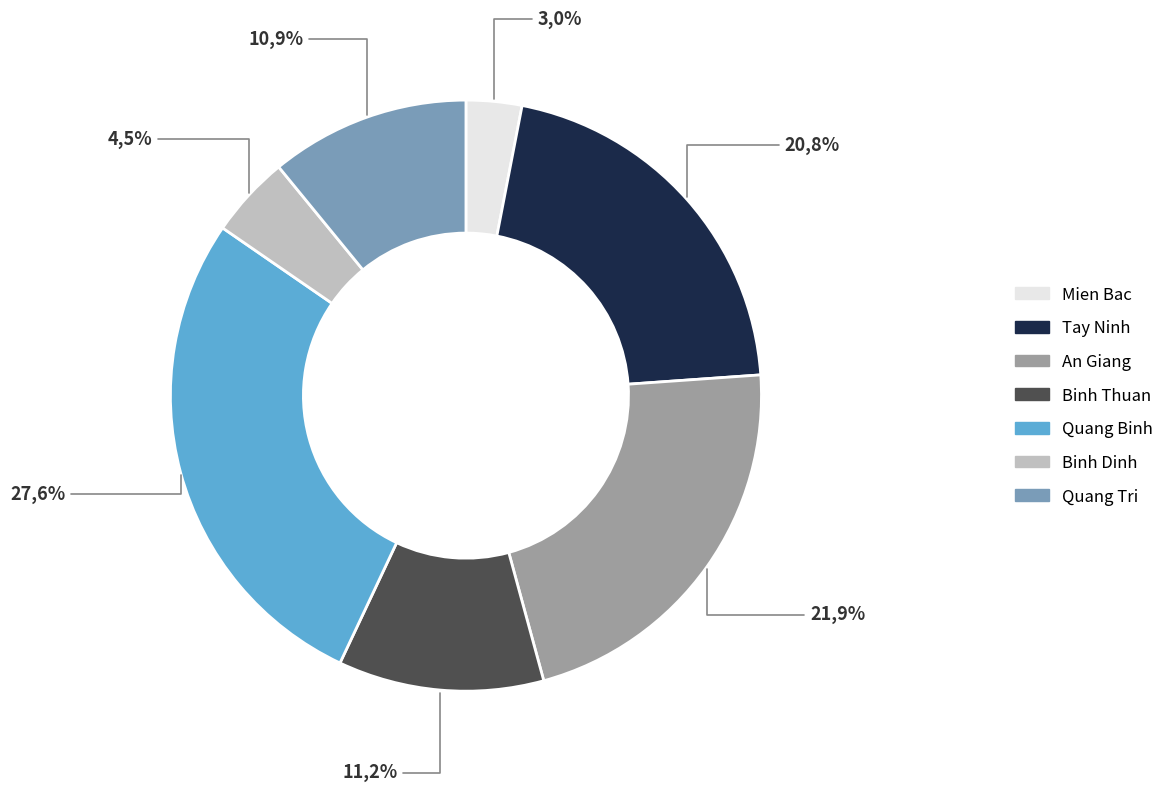

How many segments does this pie chart have?

7